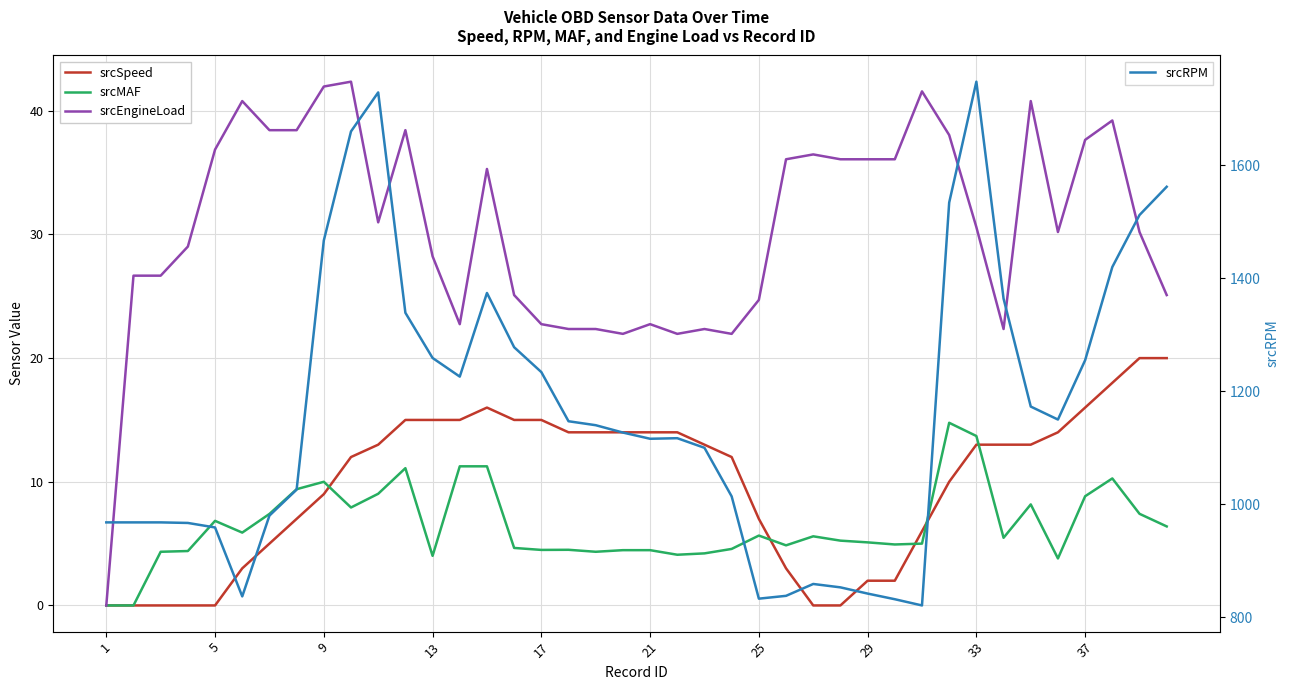

Which series has the largest total across all categories?

srcRPM